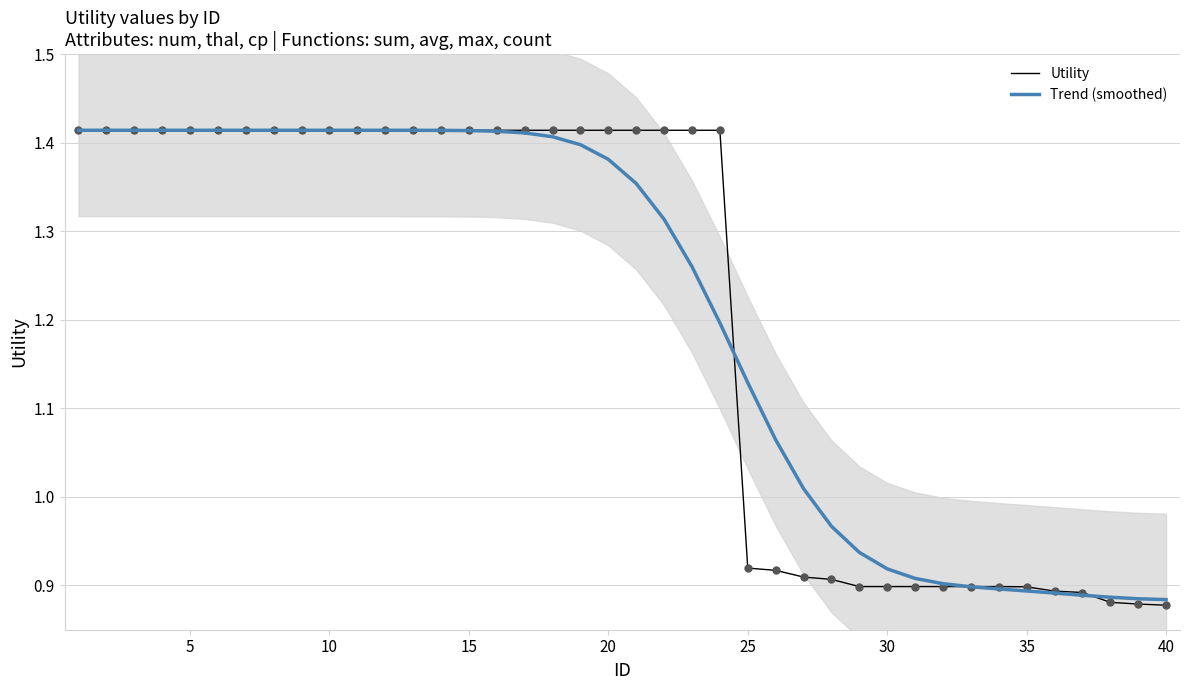

At how many categories does at least one series exceed 1?

27